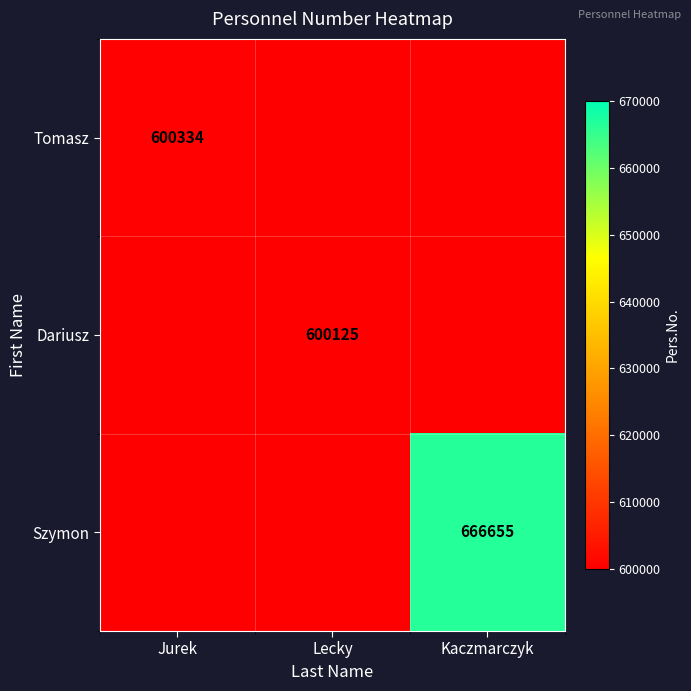

At how many categories does at least one series exceed 401378?

3